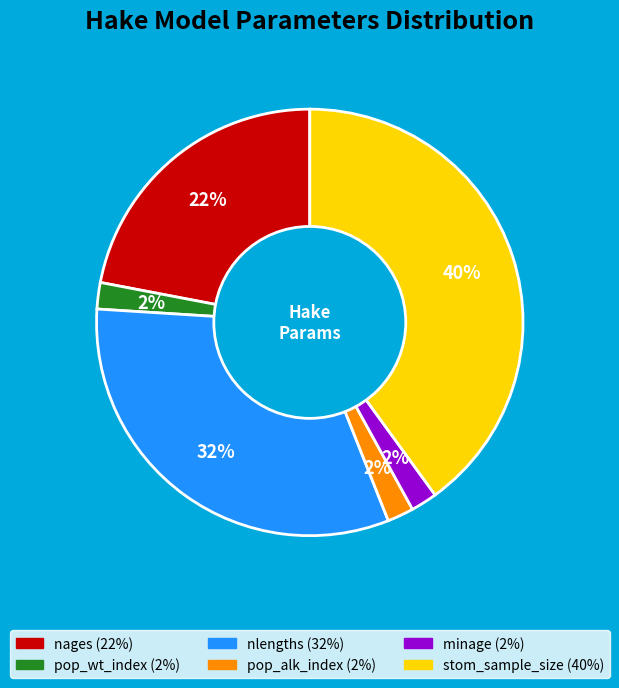

Approximately how many times larger is the value at nages compared to pop_wt_index?

11.0